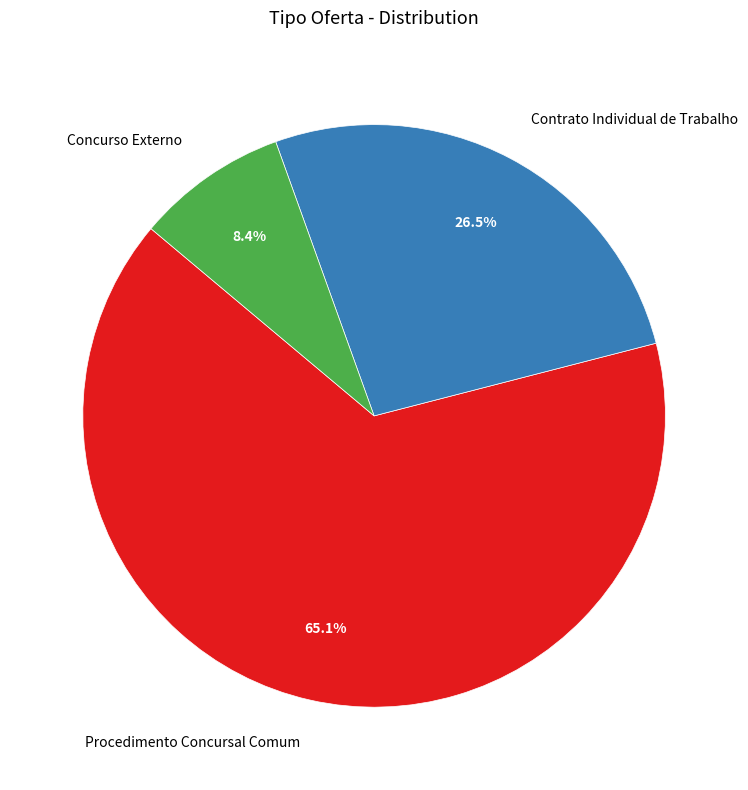

Combined, do Contrato Individual de Trabalho and Concurso Externo account for over 50%?

No